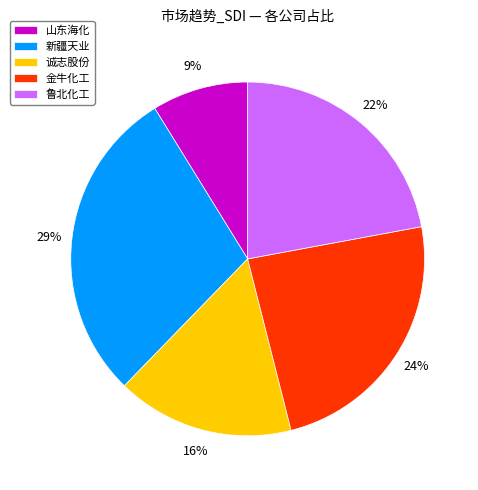

Does any single category account for the majority?

No